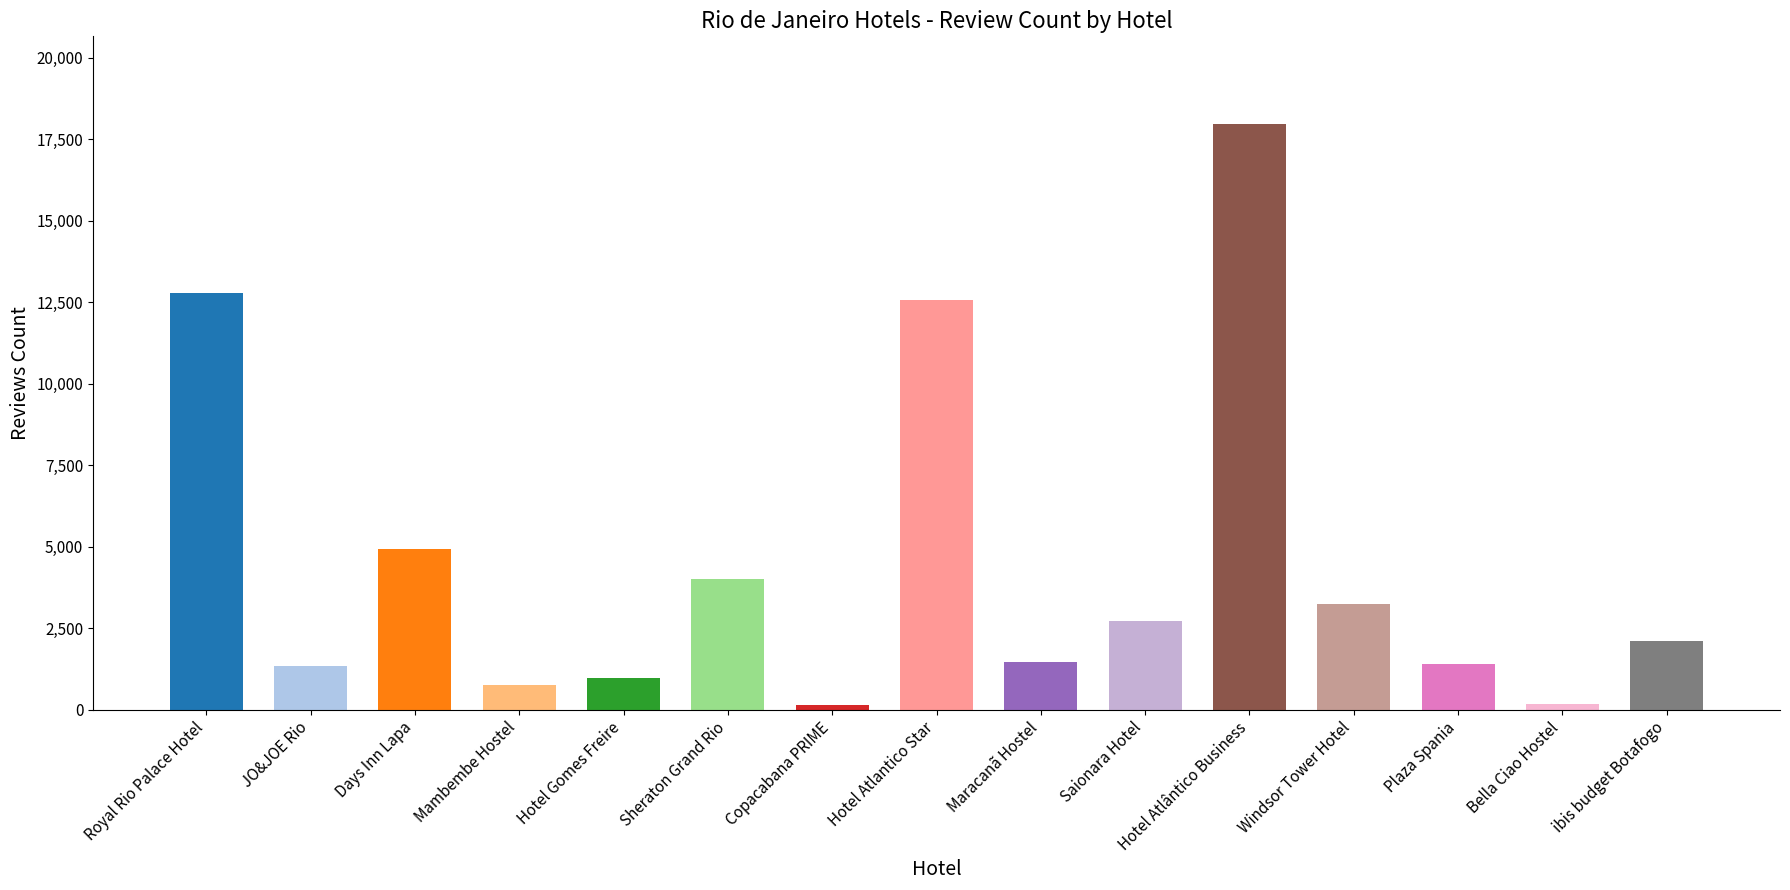

What is the label of the 9th bar from the left?

Maracanã Hostel